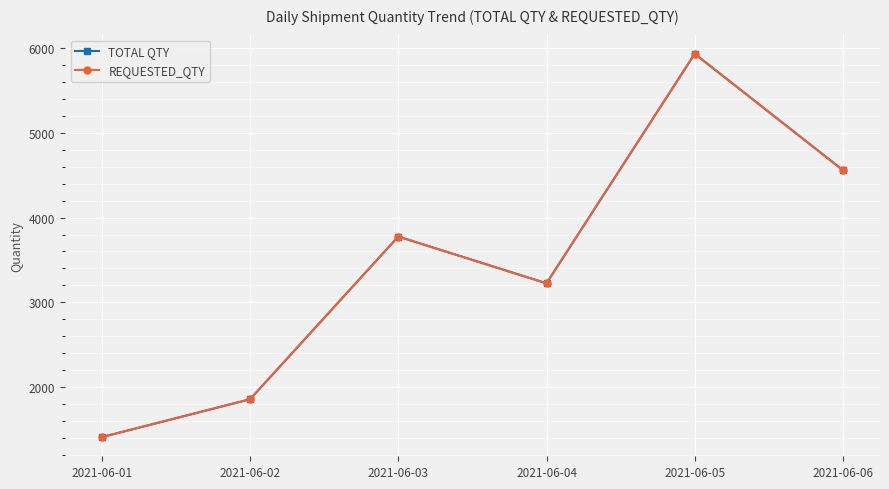

What are all the series names shown in the legend?

TOTAL QTY, REQUESTED_QTY